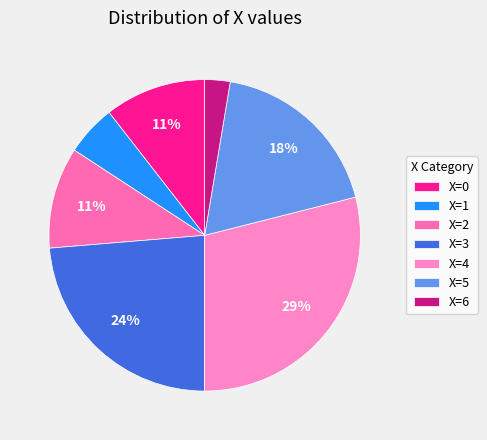

To the nearest percent, what portion does X=2 represent?

11%